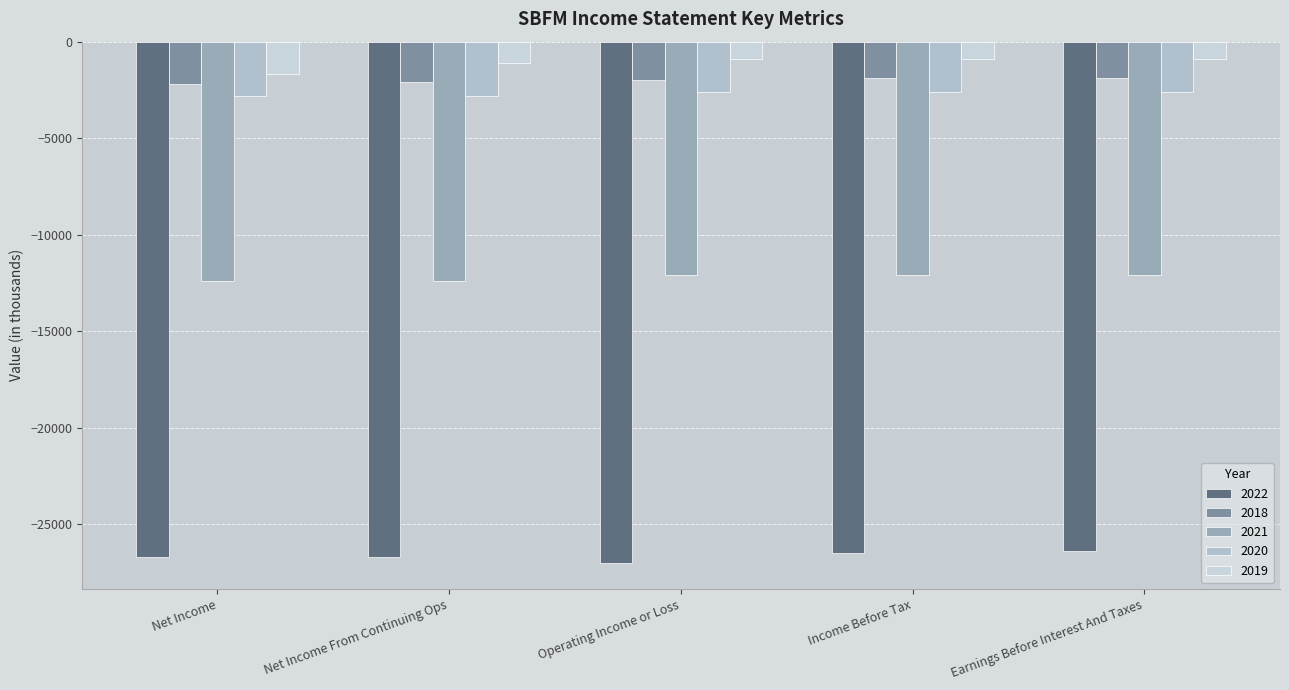

Count the 2022 values in the range -26700 to -26500.

3